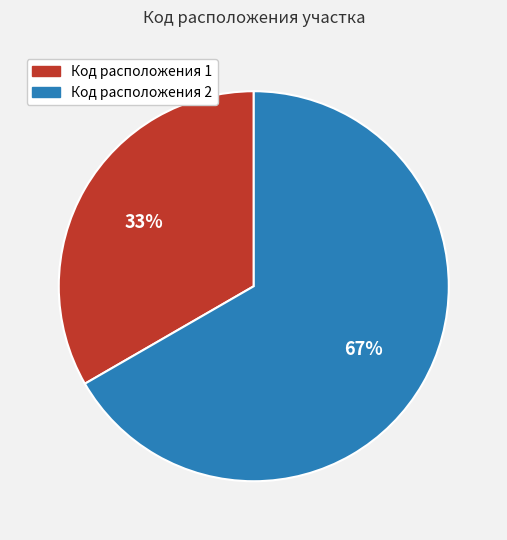

What percentage is the Код расположения 1 slice, to the nearest percent?

33%